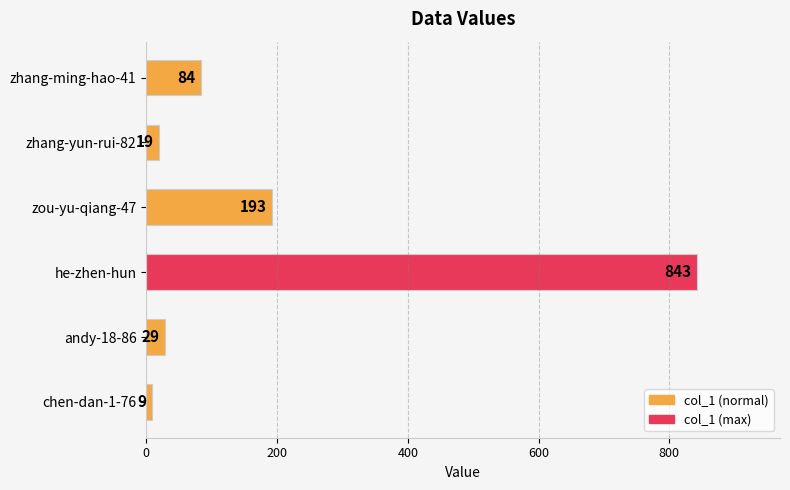

Reading bottom to top, what are all the values shown in this chart?

9	29	843	193	19	84